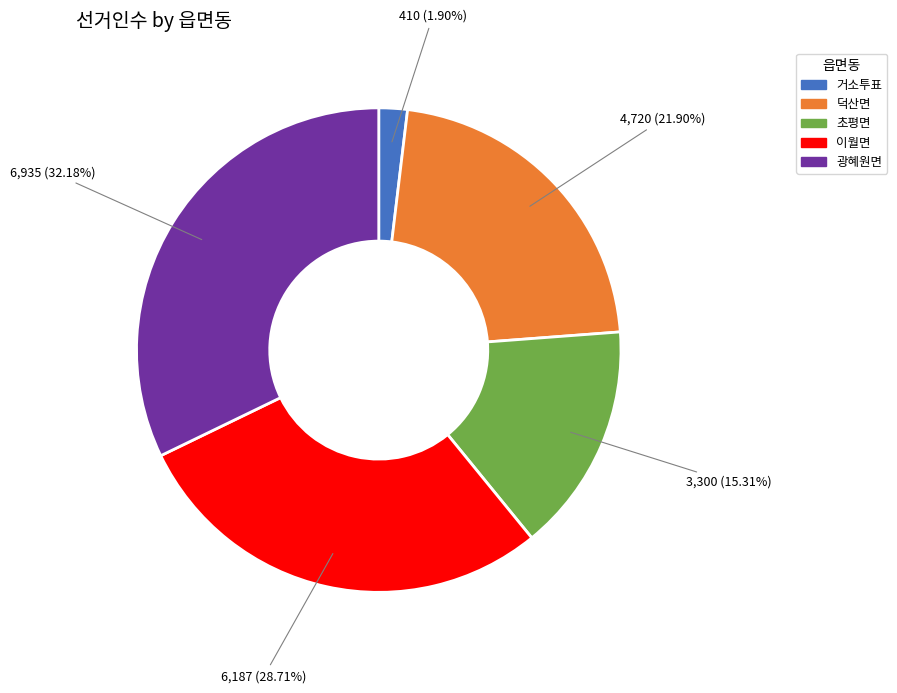

What portion of the pie excludes 이월면?

71.3%